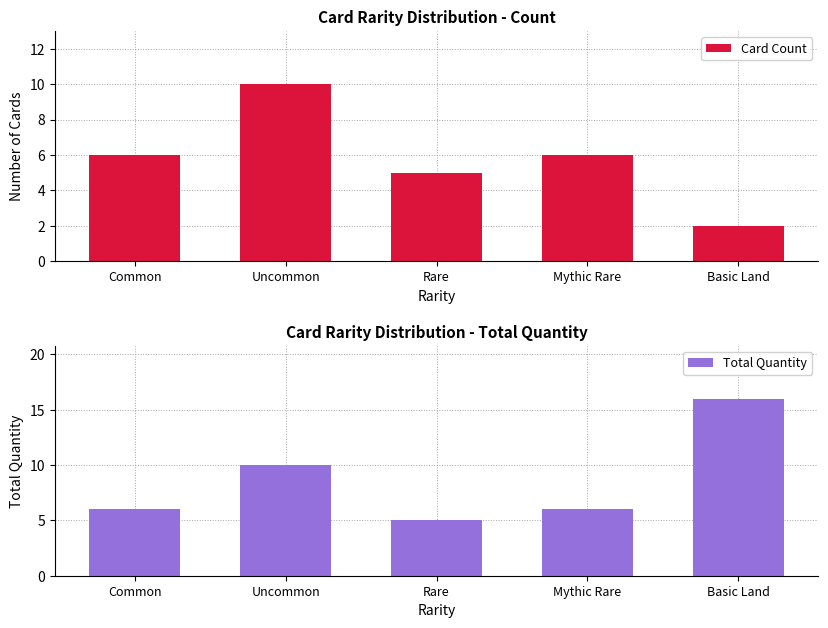

Reading left to right, extract all data points from this chart.

Card Count: 6	10	5	6	2
Total Quantity: 6	10	5	6	16